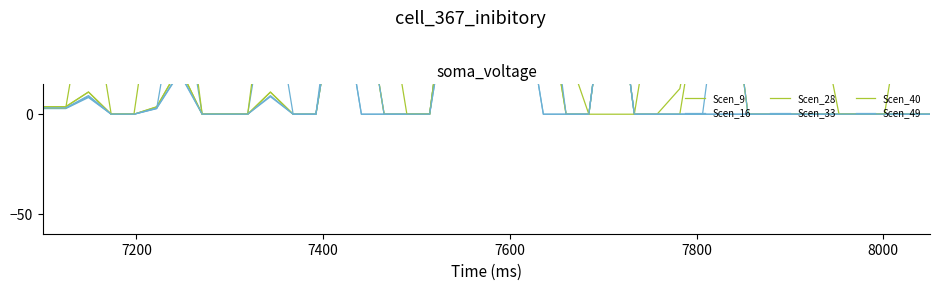

Which series has the widest spread of values?

Scen_9